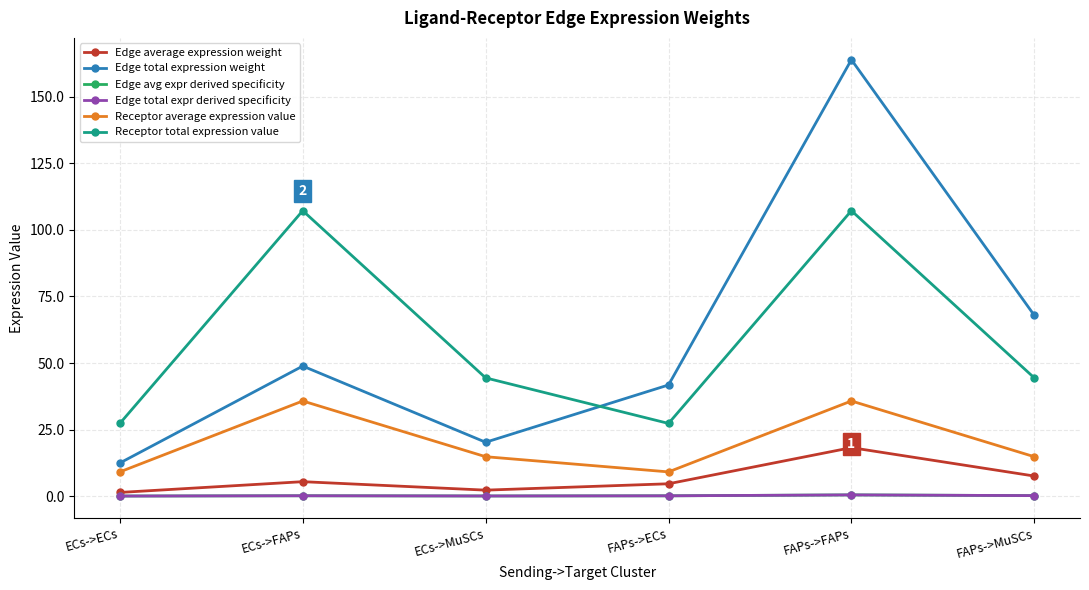

In Edge average expression weight, how many points are lower than both neighbors (excluding endpoints)?

1